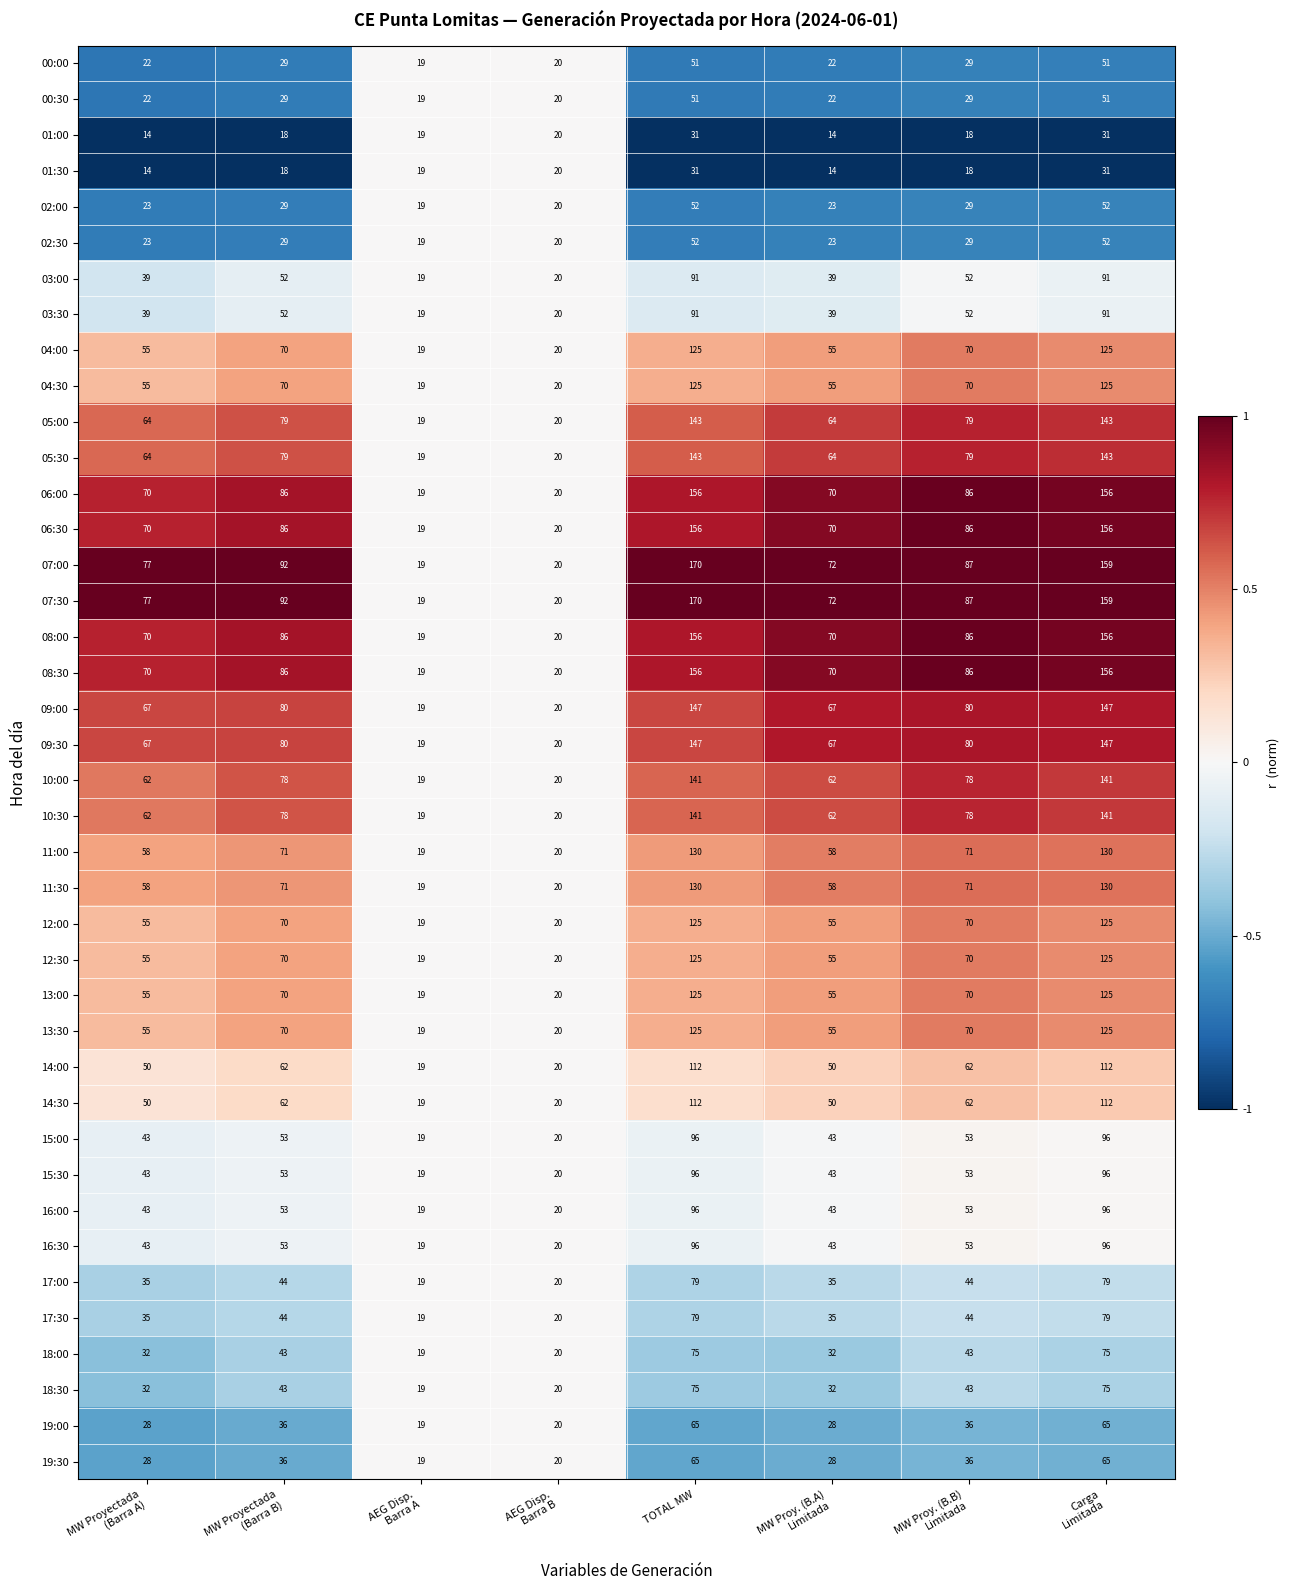

What is the sum of all 08:00 values?

663